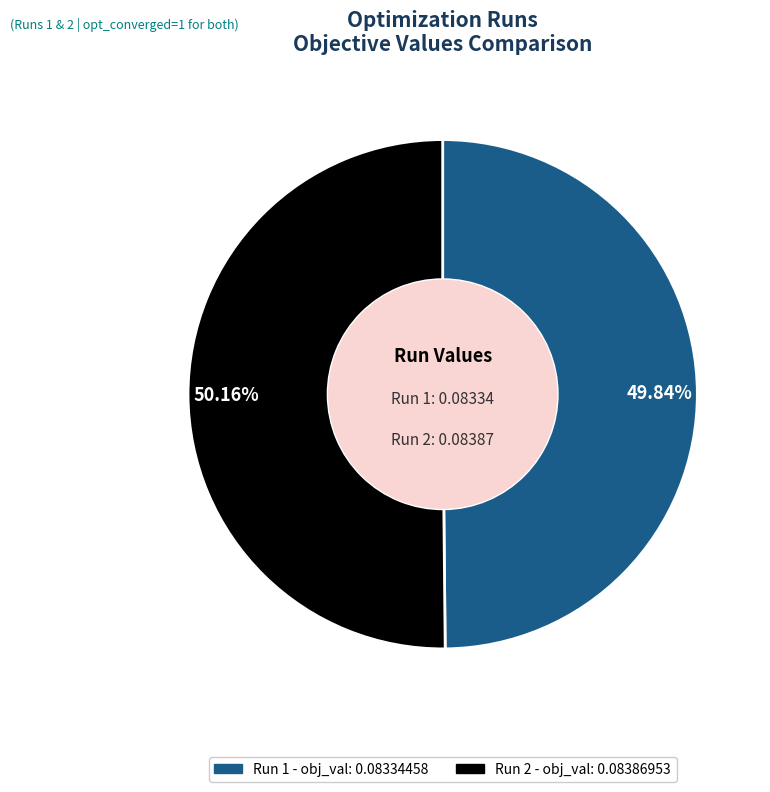

Does any single category account for the majority?

Yes